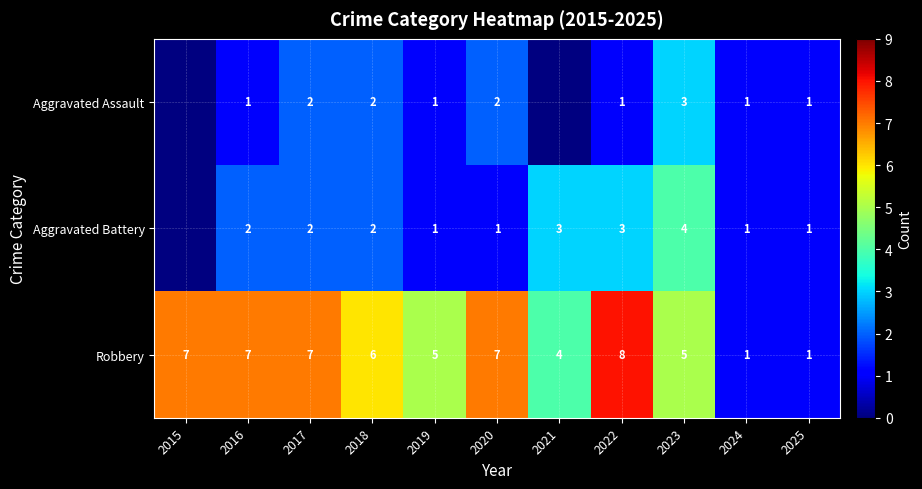

Is the value of Aggravated Battery at 2022 greater than the value of Robbery at 2020?

No